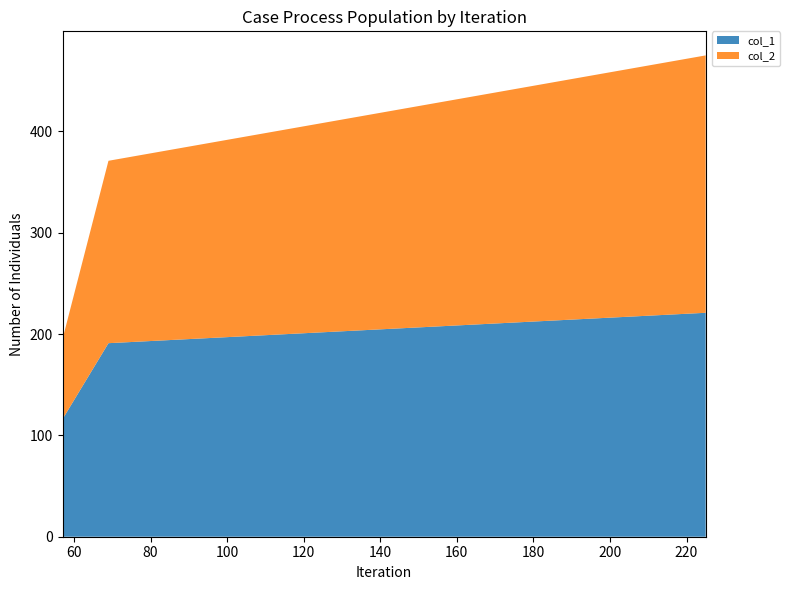

What is the maximum value for col_1?

221